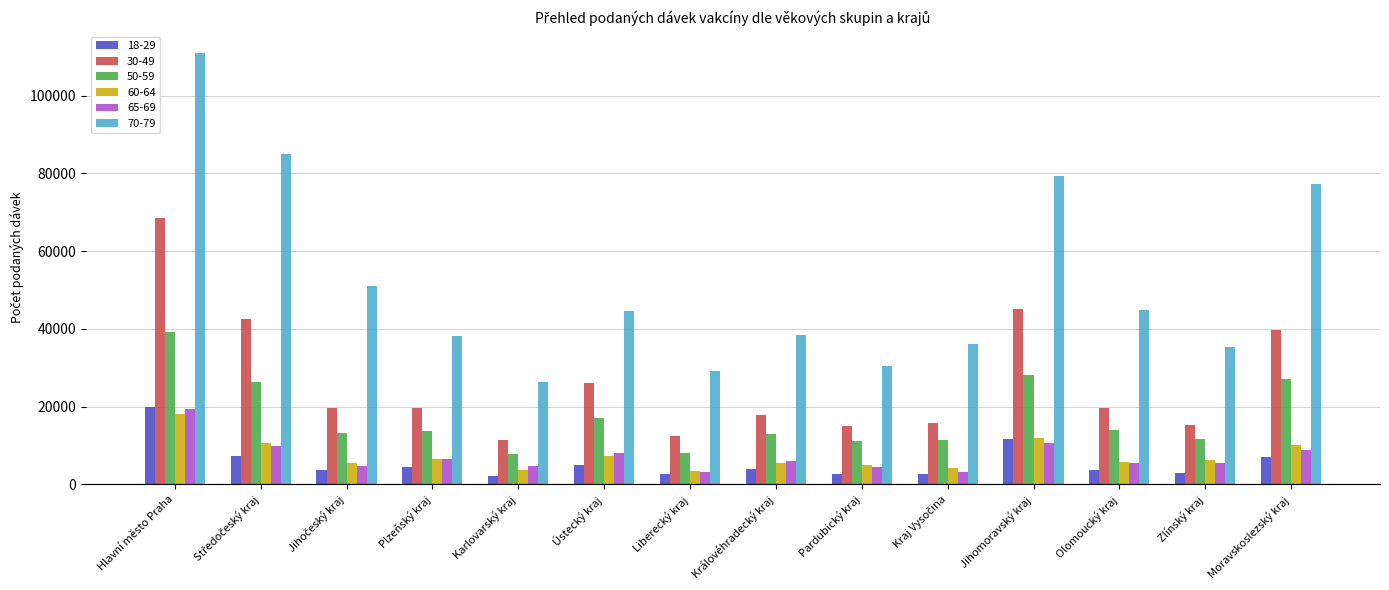

What is the maximum value for 18-29?

19814